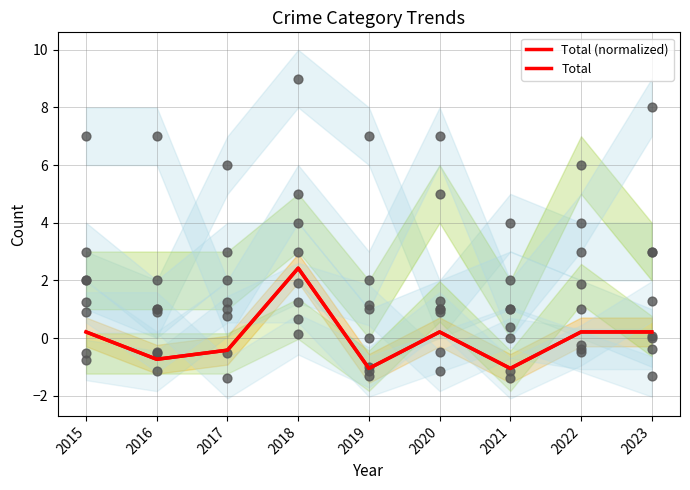

Which series has the largest total across all categories?

Total (normalized)